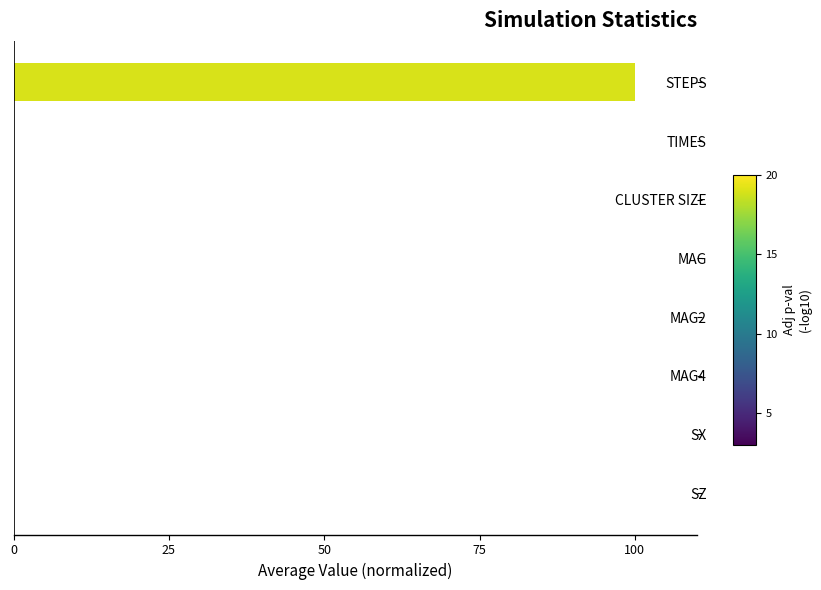

How many series are shown in this chart?

1